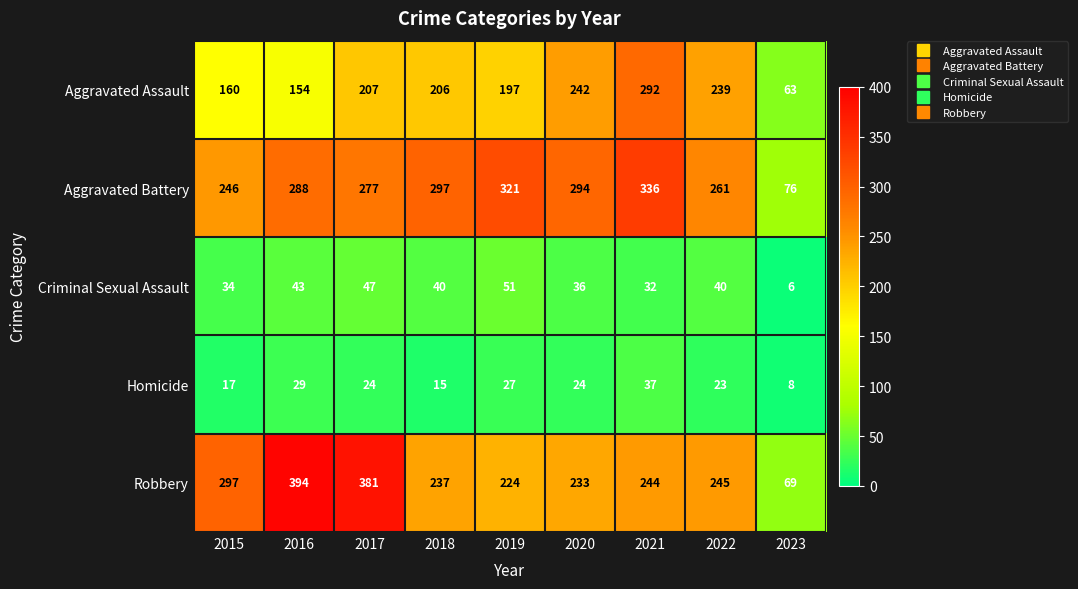

What is the sum of the Aggravated Assault values at 2020 and 2018?

448